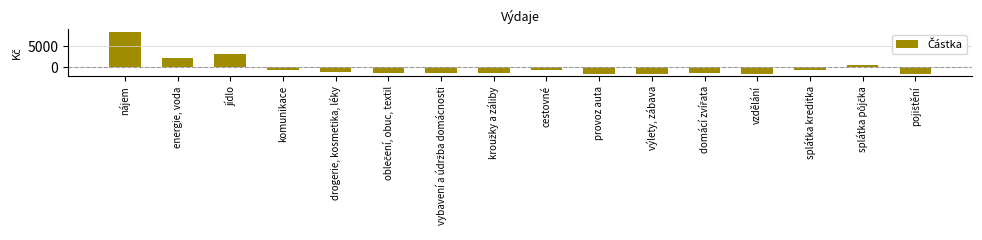

What is the change in value from cestovné to provoz auta?

-1050.0